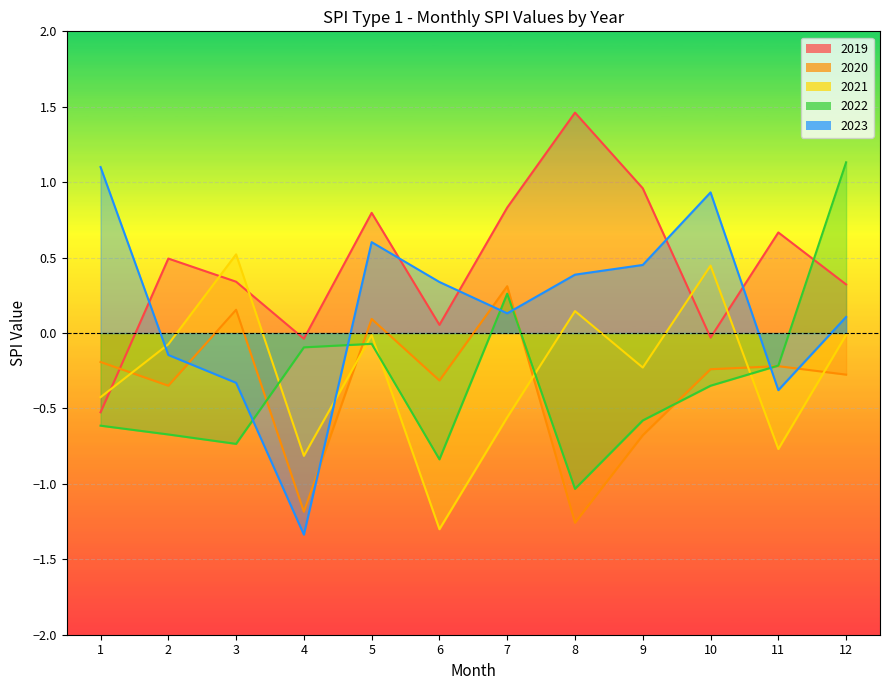

True or false: 2021 and 2022 intersect in this chart.

True